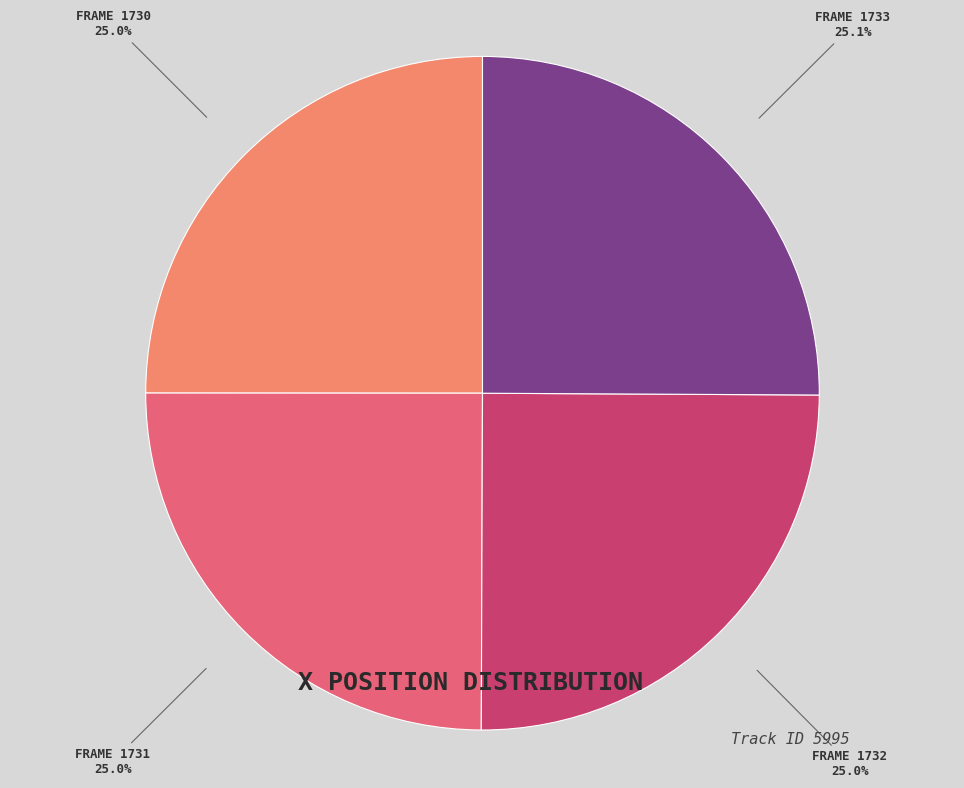

Is there a majority slice in this chart?

No